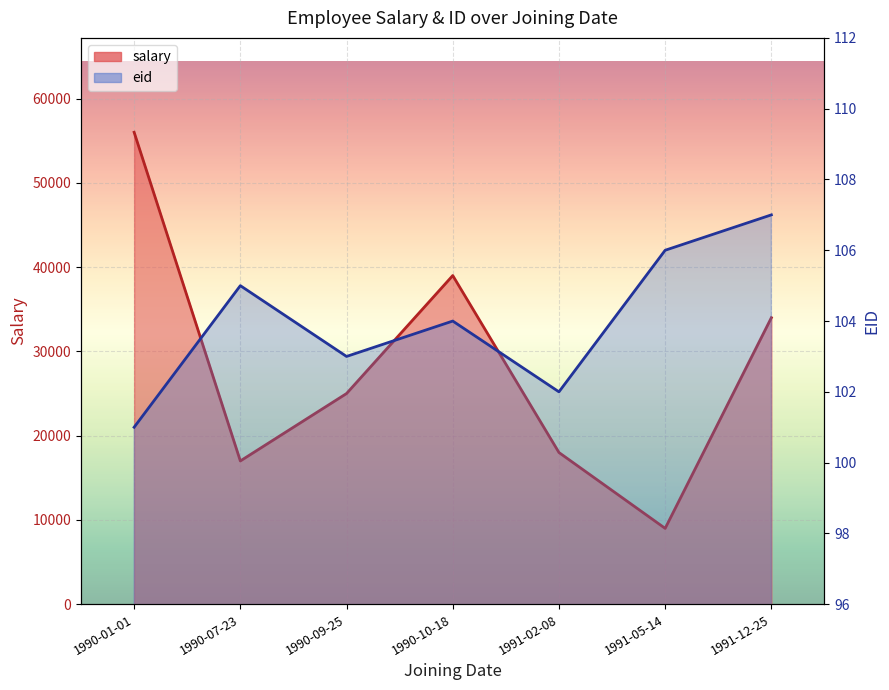

At how many categories does at least one series exceed 34526?

2